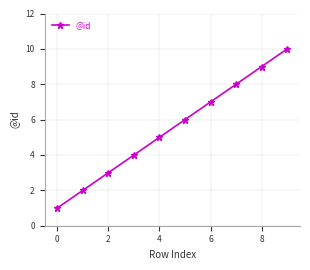

True or false: there are more than 2 points higher than both neighbors.

False